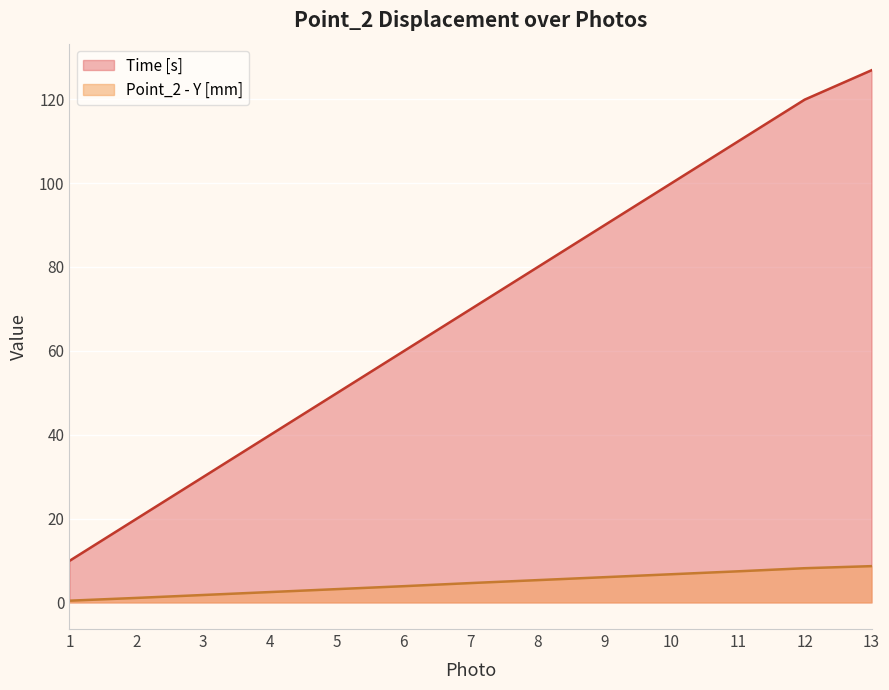

Reading right to left, extract all data points from this chart.

Time [s]: 126.9	119.9	109.9	99.9	89.9	79.9	69.9	59.9	49.9	39.9	29.9	19.9	9.9
Point_2 - Y [mm]: 8.7	8.2	7.4	6.7	6.0	5.3	4.6	3.9	3.2	2.5	1.8	1.1	0.4